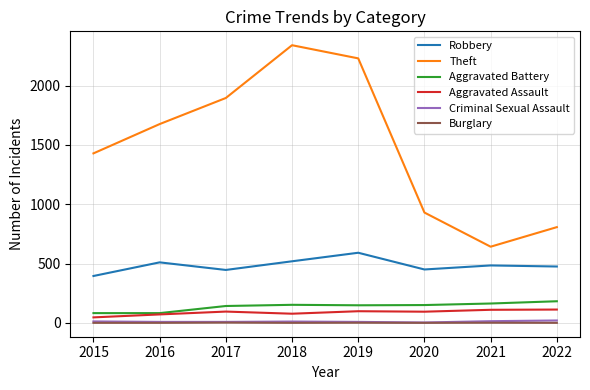

What is the maximum value for Aggravated Assault?

112